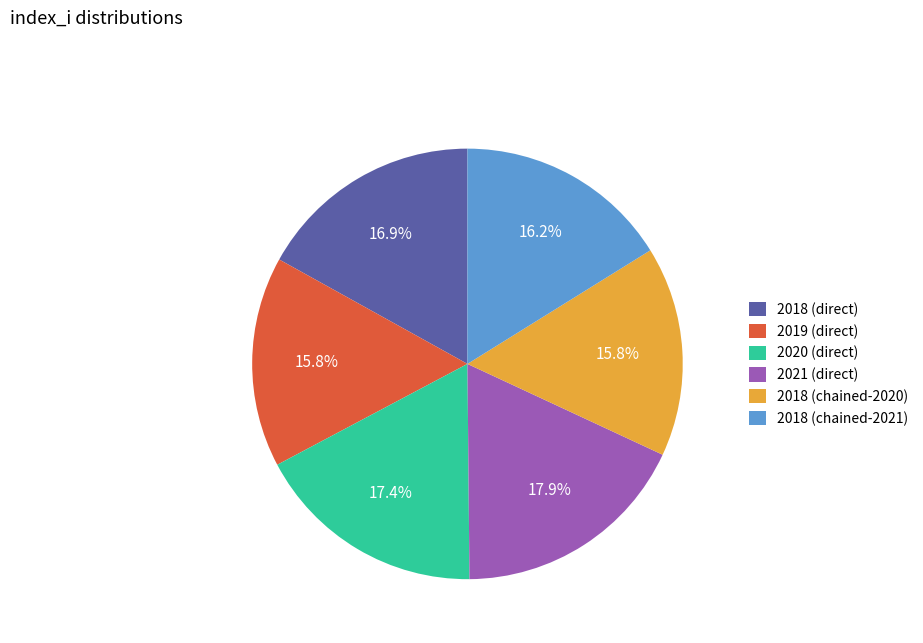

Is it true that 2018 (chained-2021) is 31% of the pie?

False